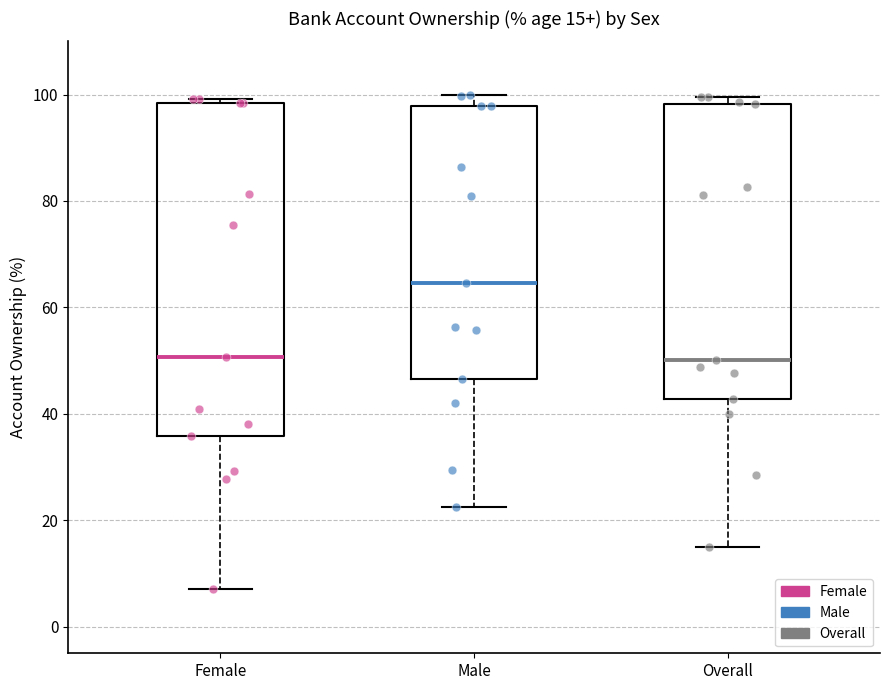

Which box is the tallest, from its lower edge to its upper edge?

Female